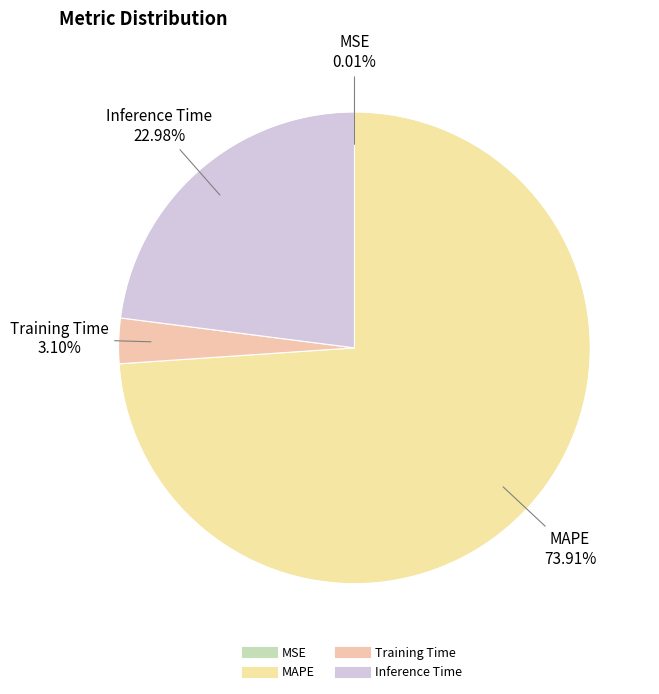

Which category has the biggest portion of the pie?

MAPE